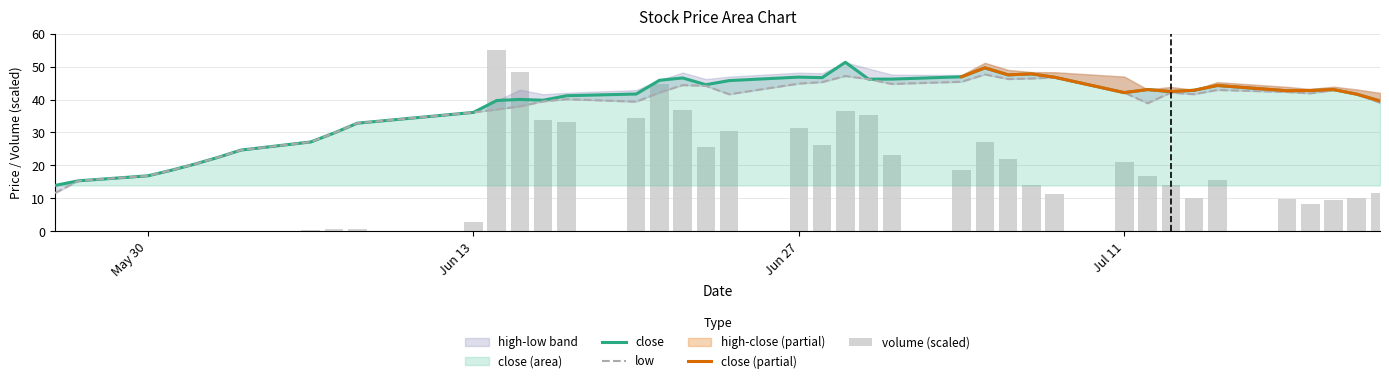

How many data points in high are less than 41?

18